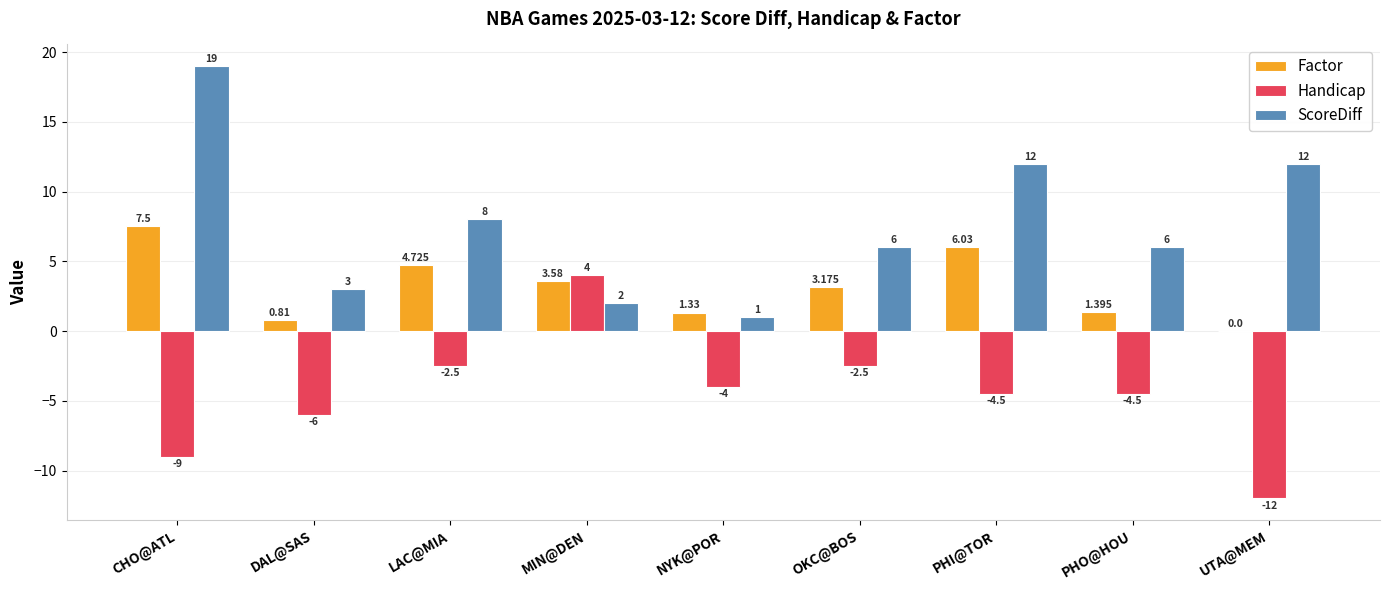

Count the number of categories in the chart.

9